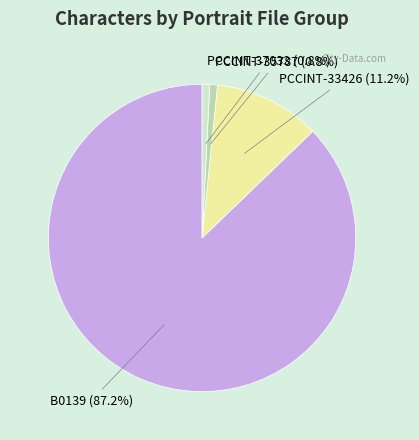

To the nearest percent, what percentage of the pie is PCCINT-35787?

1%